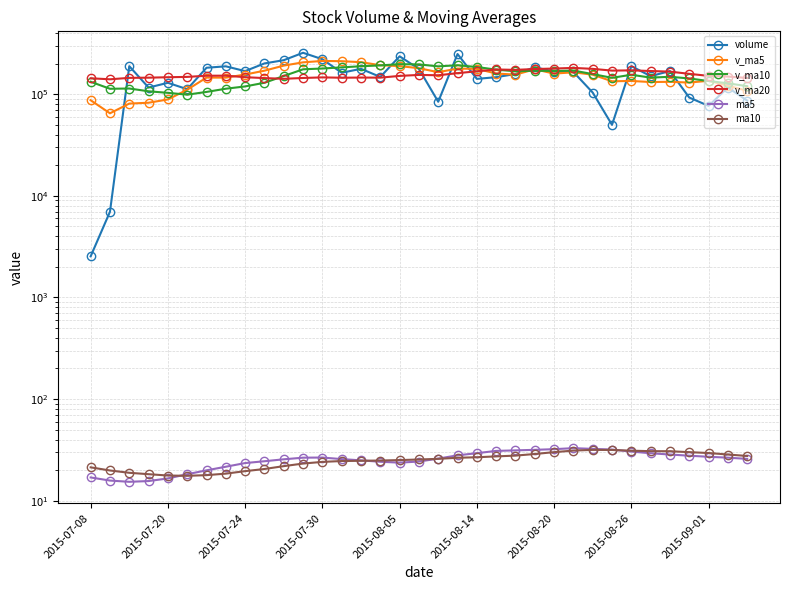

The v_ma10 series shows 284666.7 at 2015-08-20. True or false?

False